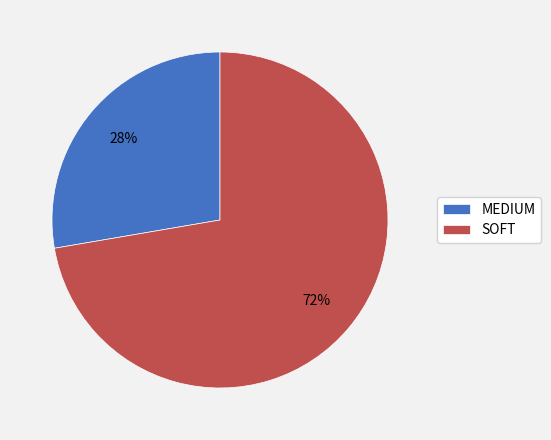

Which slice is the largest?

SOFT